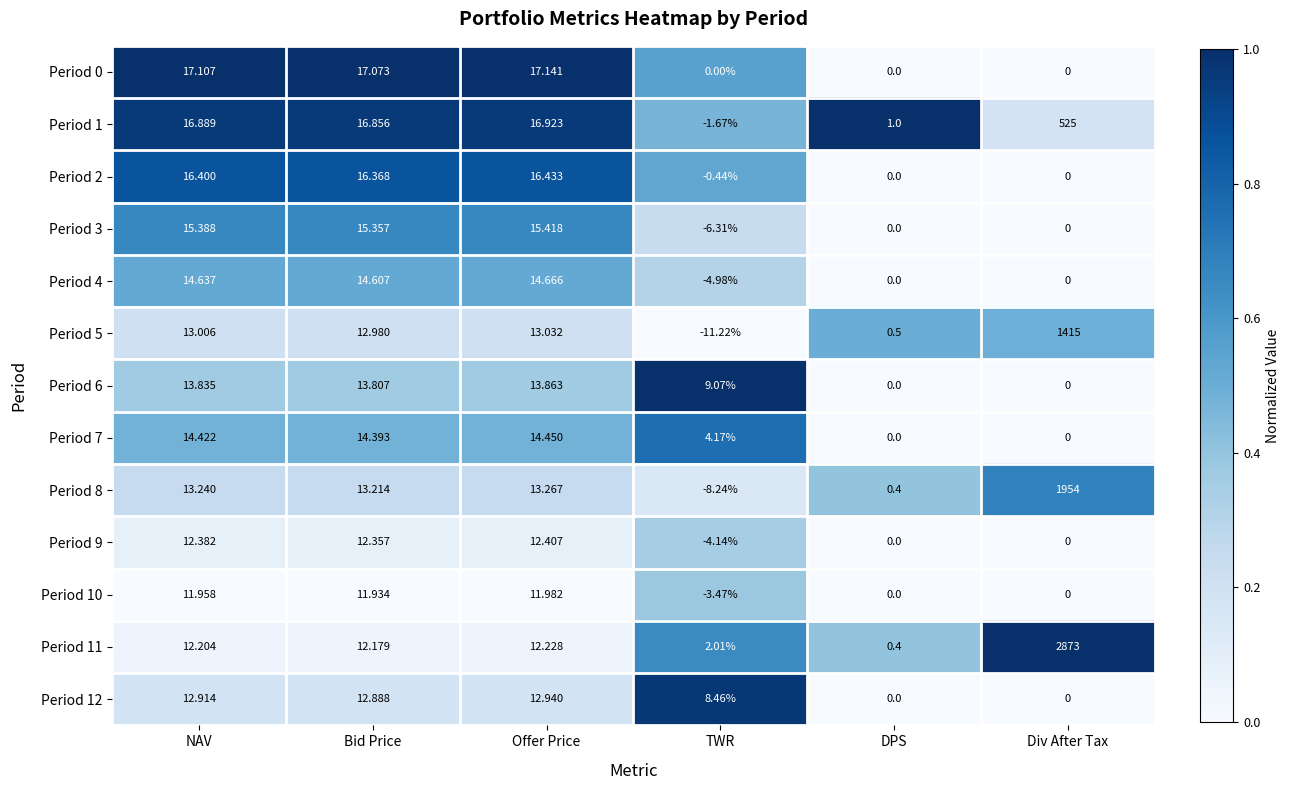

At which label does Period 3 reach its peak?

Offer Price